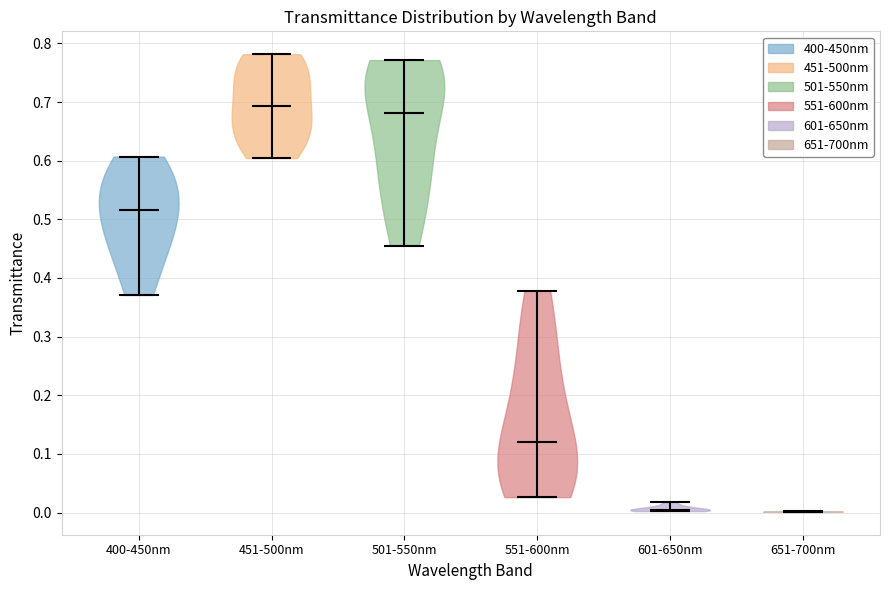

Reading left to right, read every violin against the y-axis: where its median line is, and the lowest and highest points it reaches. The values are not printed on the chart, so give them approximately, as read against the axis.

400-450nm: median line 0.52, lowest point 0.37, highest point 0.61
451-500nm: median line 0.69, lowest point 0.60, highest point 0.78
501-550nm: median line 0.68, lowest point 0.46, highest point 0.77
551-600nm: median line 0.12, lowest point 0.03, highest point 0.38
601-650nm: median line 0.01, lowest point 0.00, highest point 0.02
651-700nm: median line 0.00, lowest point 0.00, highest point 0.00